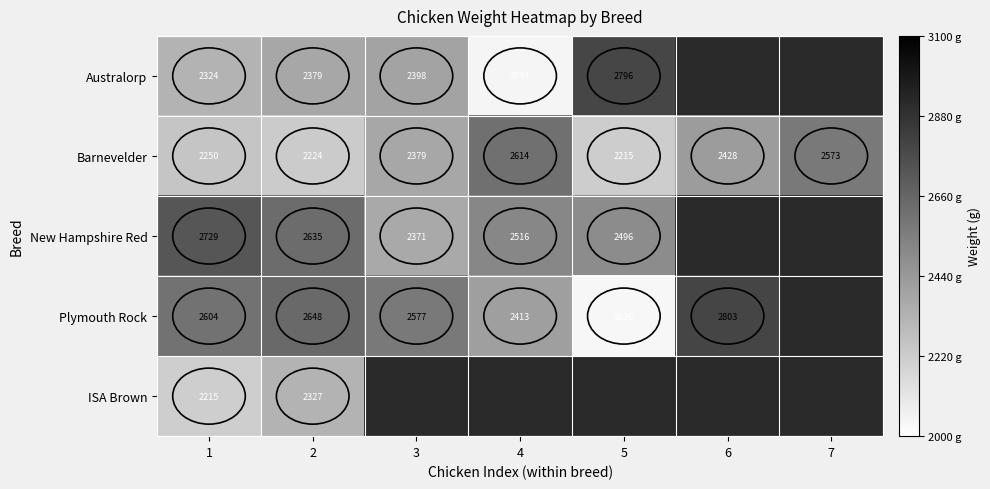

Between 1 and 7, which is larger?

7